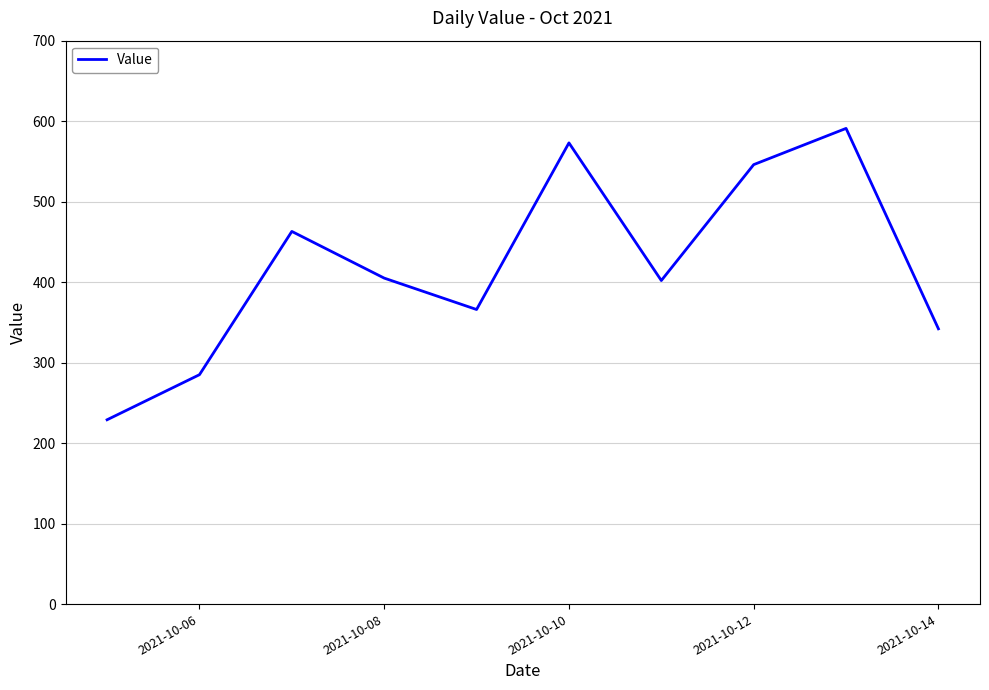

What is the smallest value displayed?

229